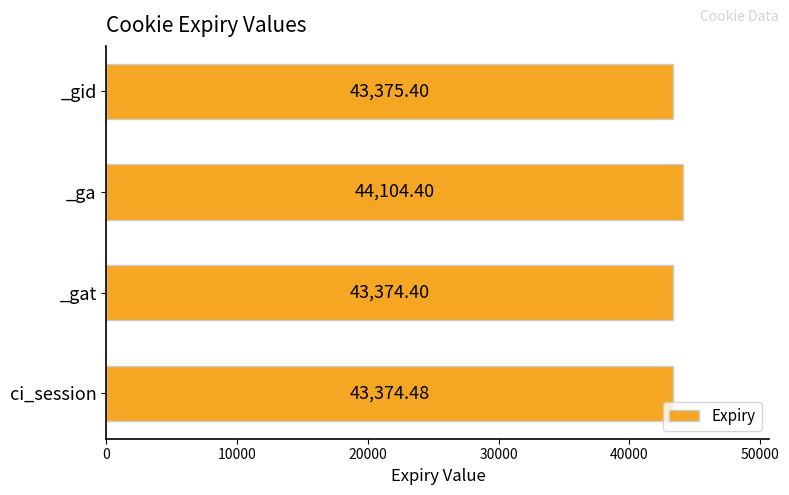

Which label corresponds to the smallest value in the chart?

_gat